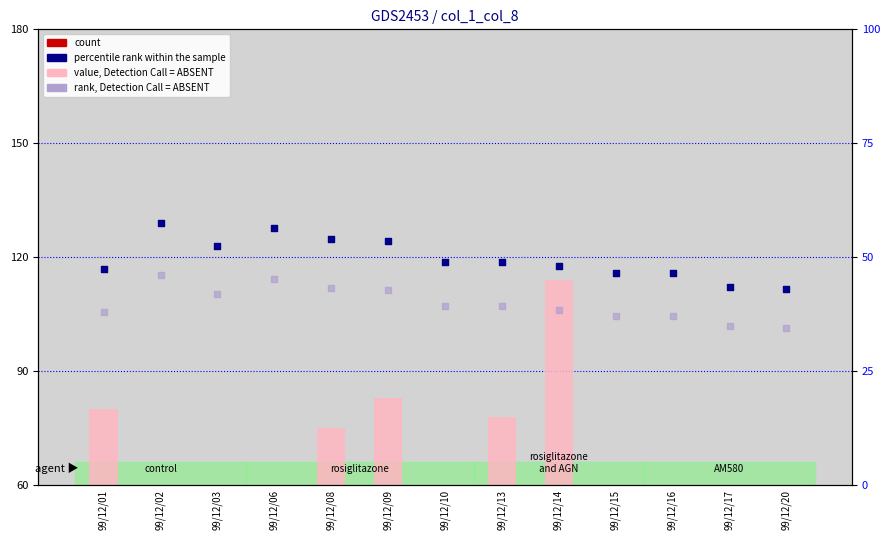

Which series has the largest Y range (max minus min)?

value, Detection Call = ABSENT